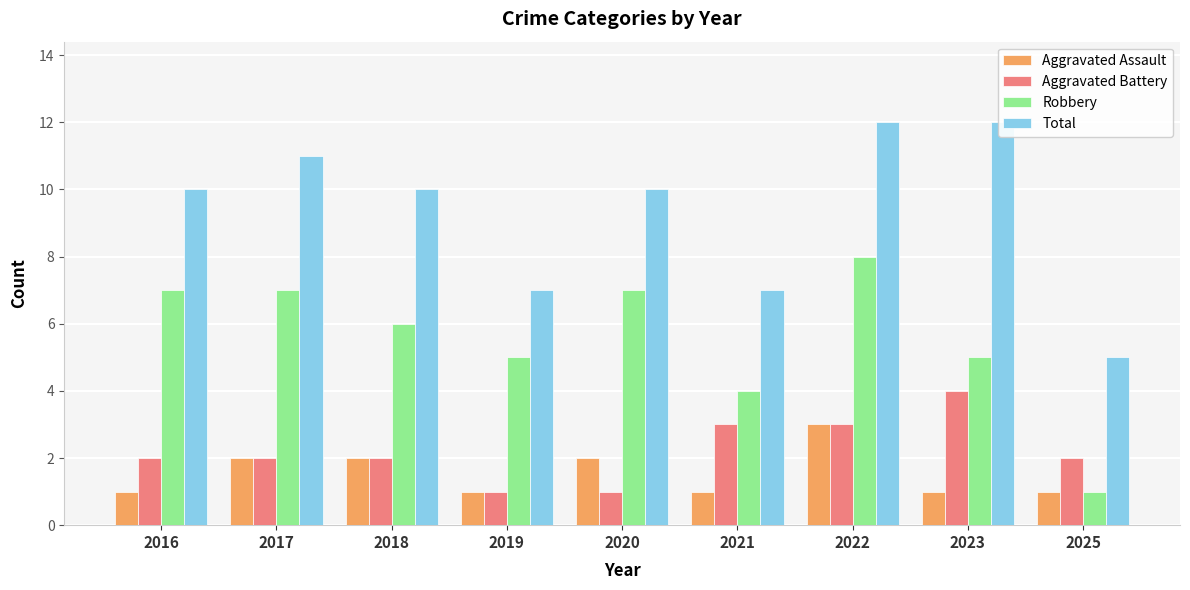

Is the value of Total at 2021 greater than the value of Robbery at 2021?

Yes